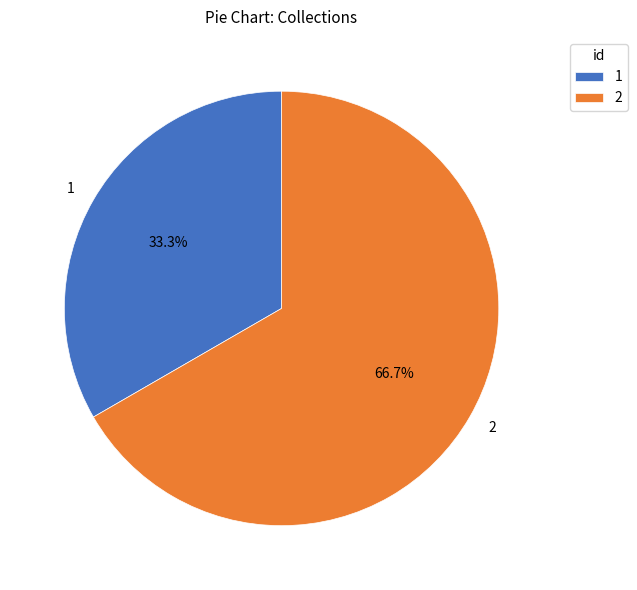

What is the largest slice in the pie chart?

2